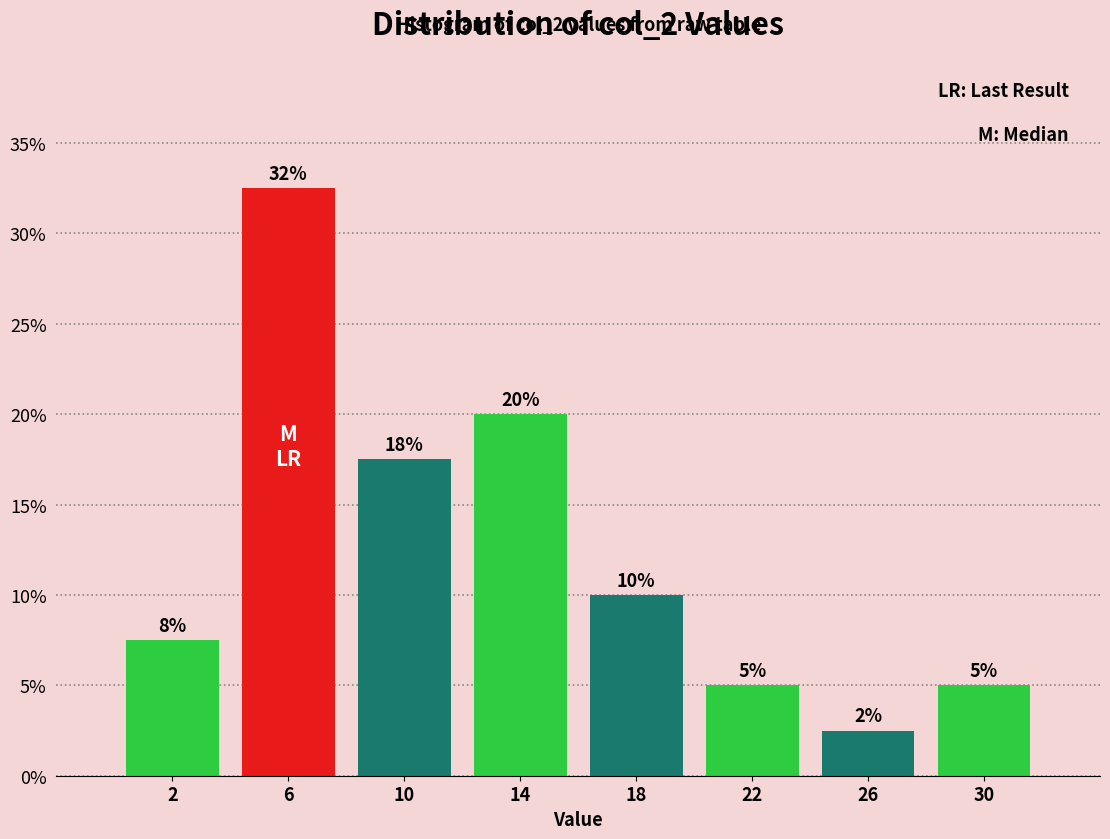

Over which range of the x-axis is the bar tallest?

4 to 8